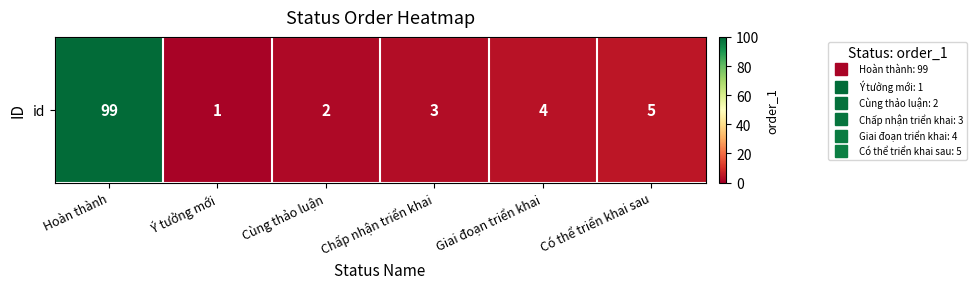

Where is the data nearest to the value 50?

Có thể triển khai sau